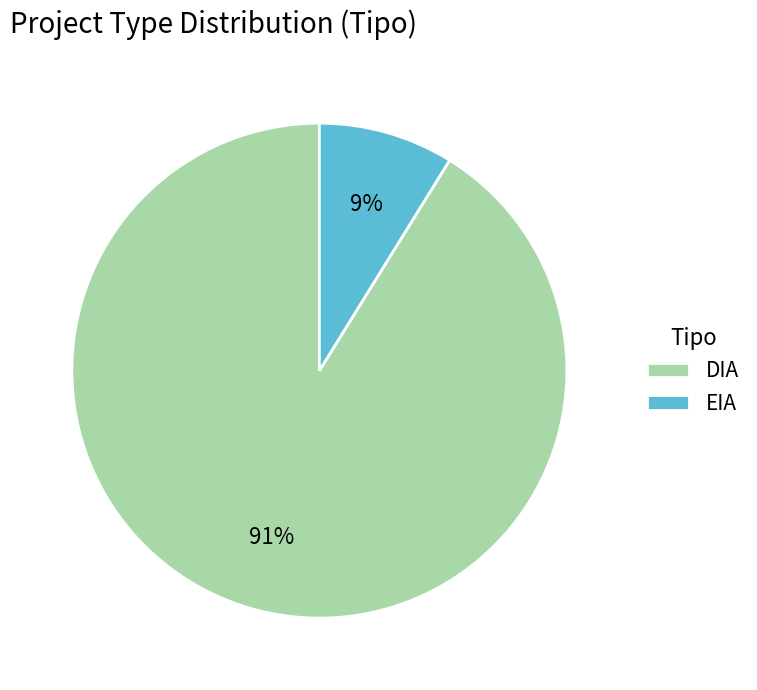

To the nearest percent, what is the combined percentage of EIA and DIA?

100%